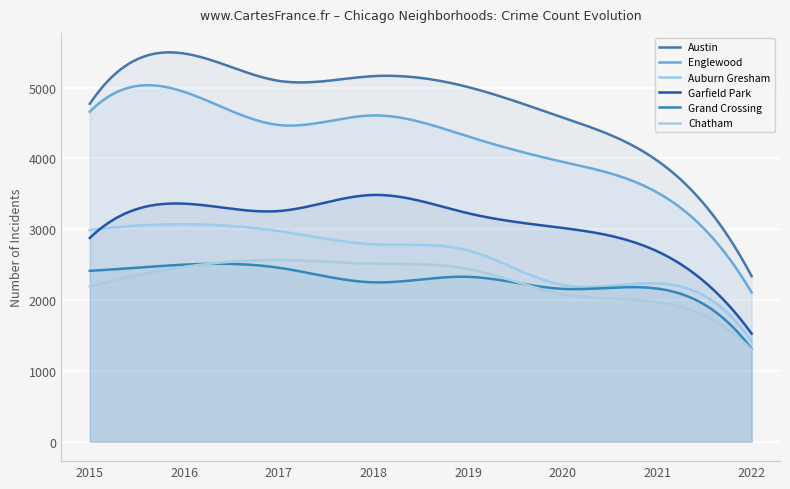

At which category does Englewood reach its first local peak?

2016